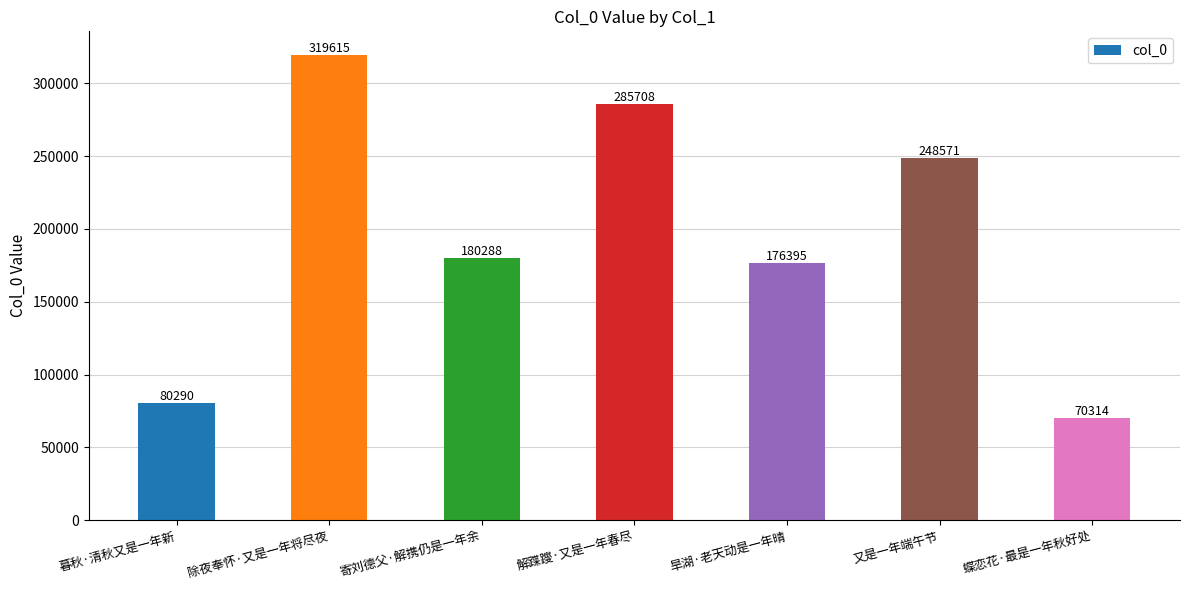

At which label is the value closest to 194964?

寄刘德父·解携仍是一年余